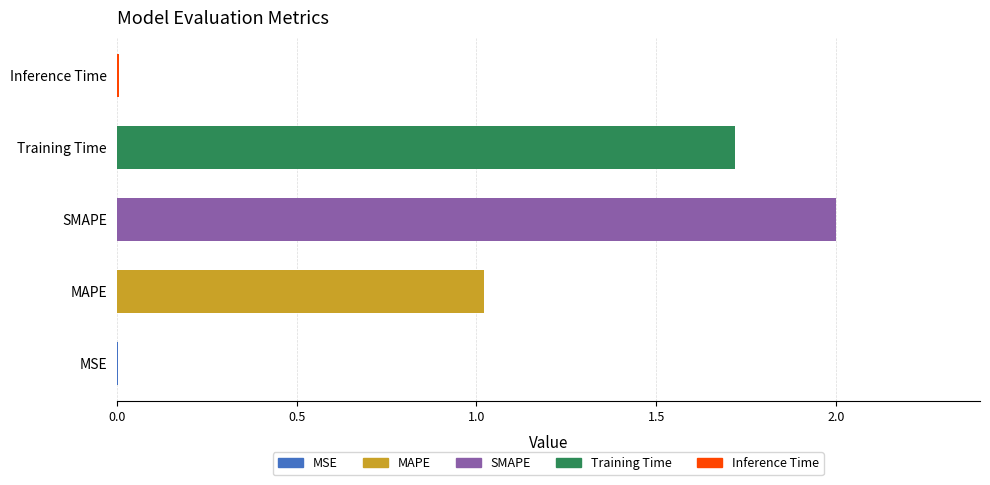

The value at Inference Time is 0.0. True or false?

True